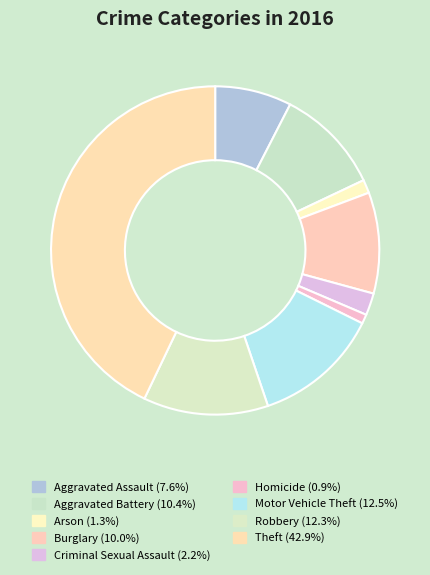

The Theft slice represents 51% of the pie. True or false?

False